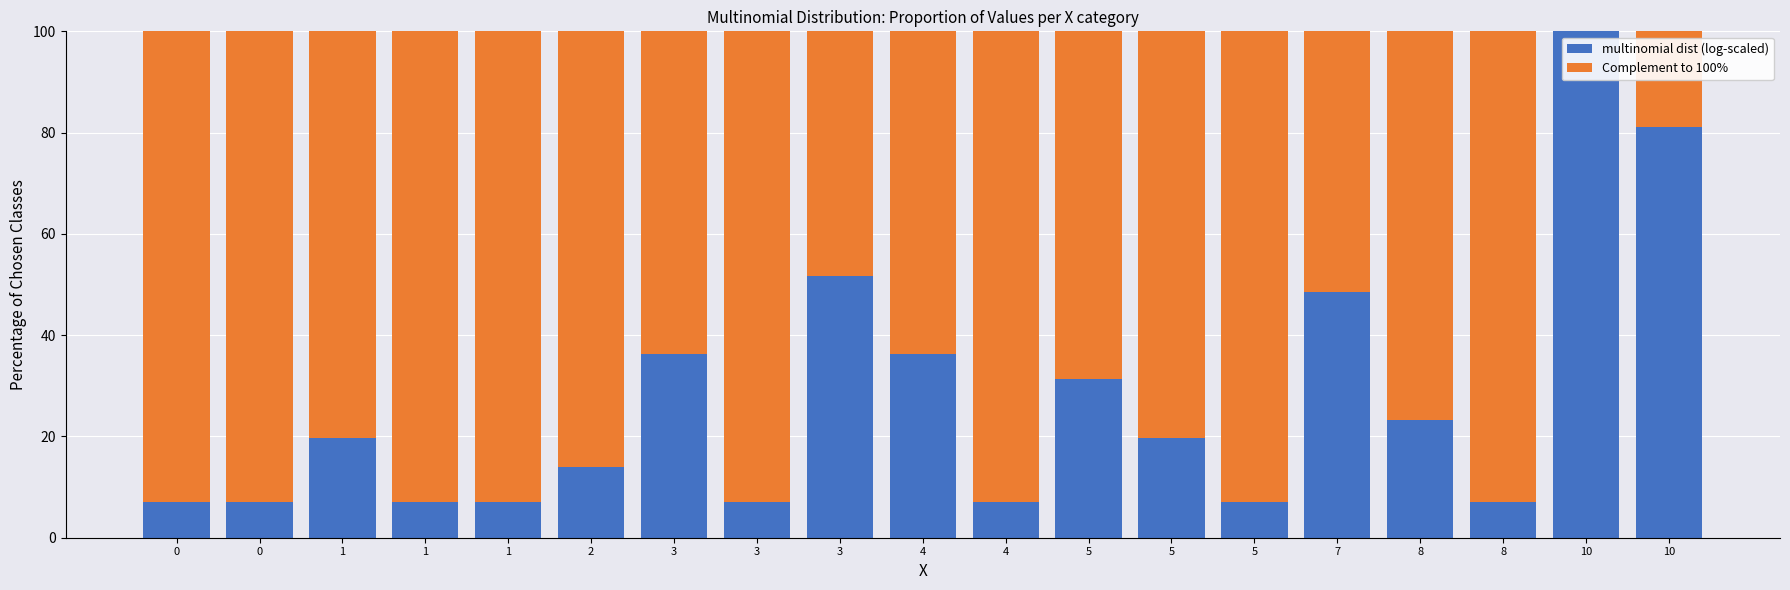

Are the bars grouped side by side (vs. stacked)?

No